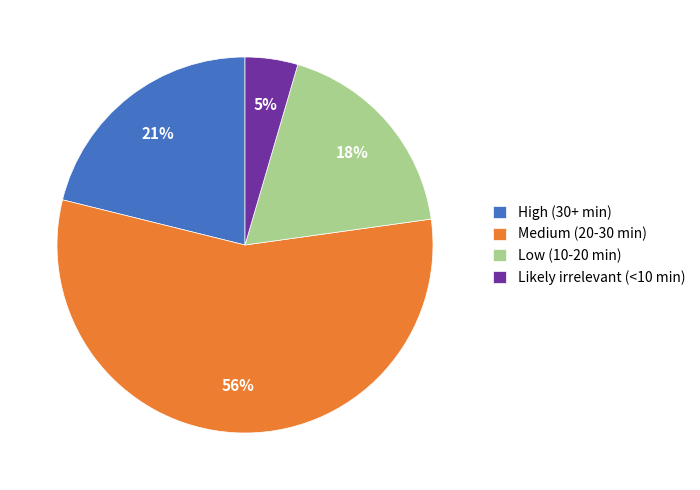

Which category has the biggest portion of the pie?

Medium (20-30 min)